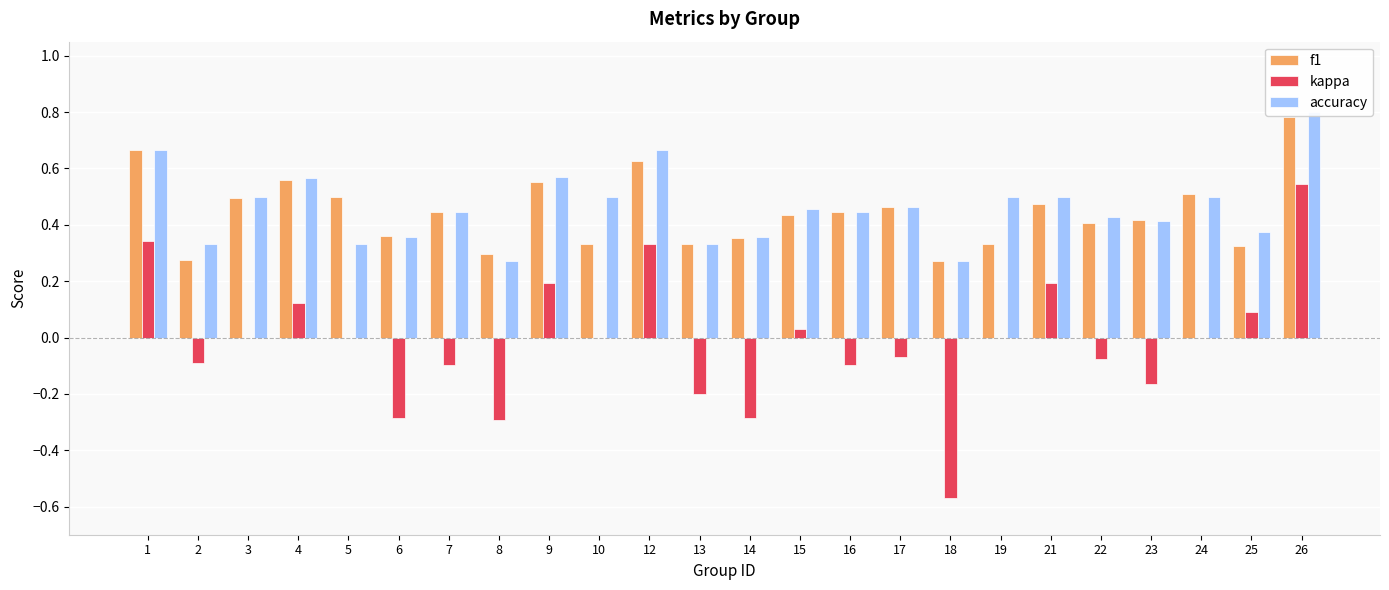

How many data points does each series have?

24